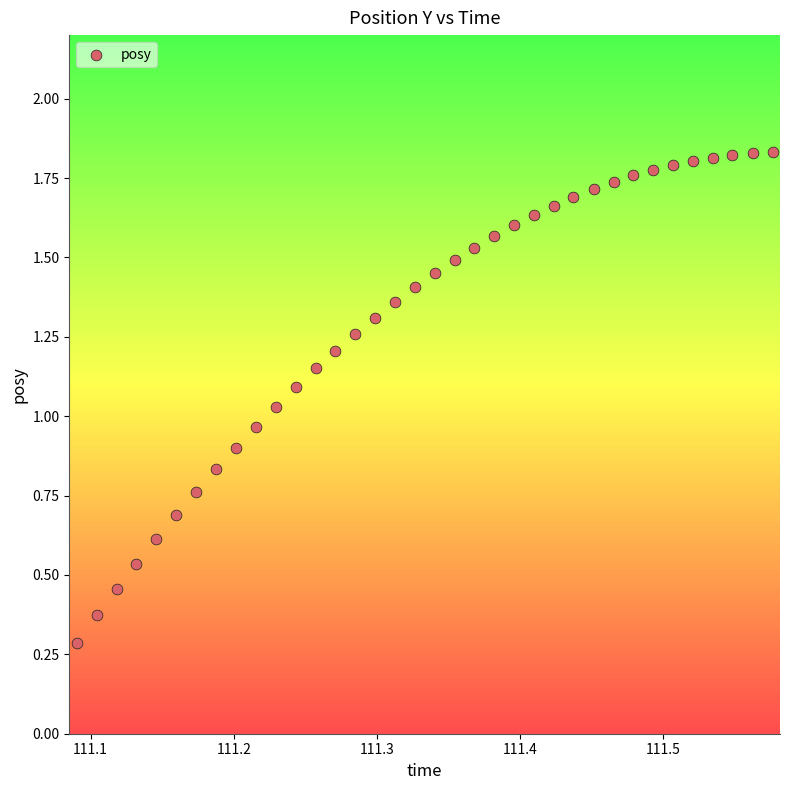

Count the number of points in this scatter plot.

36